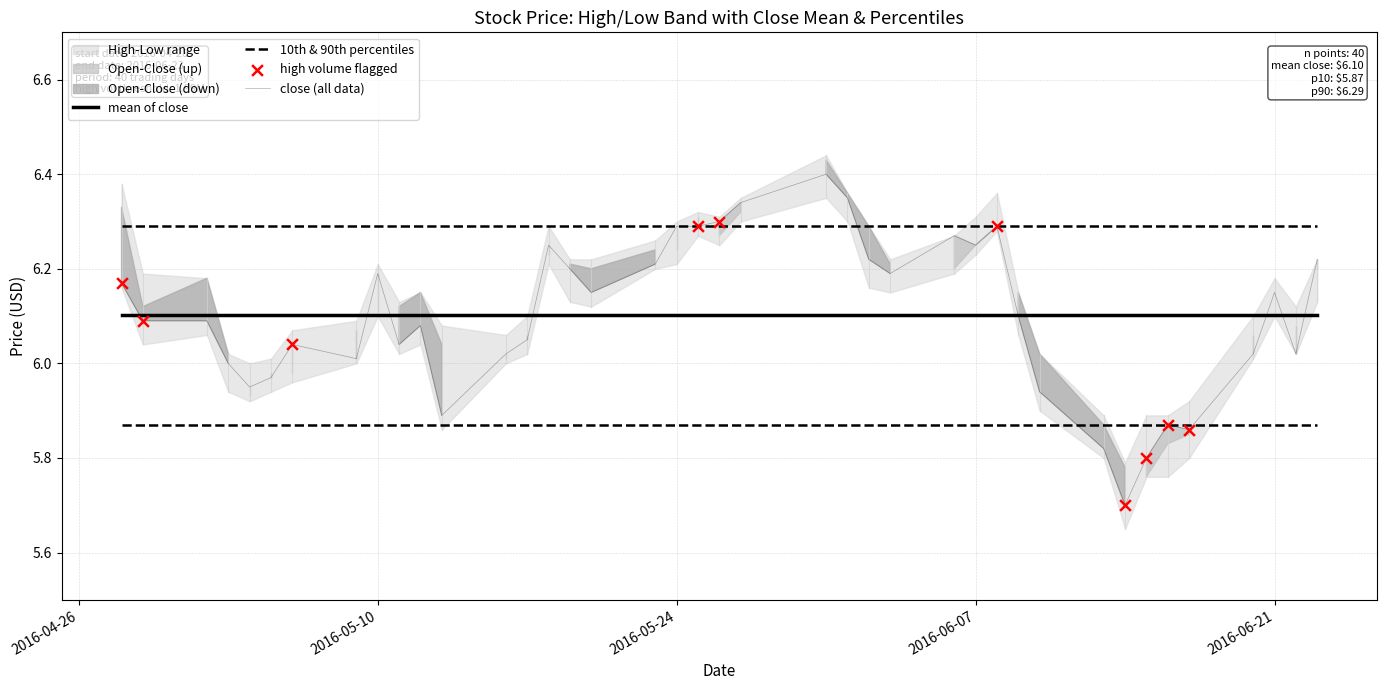

At how many categories does at least one series exceed 5?

40